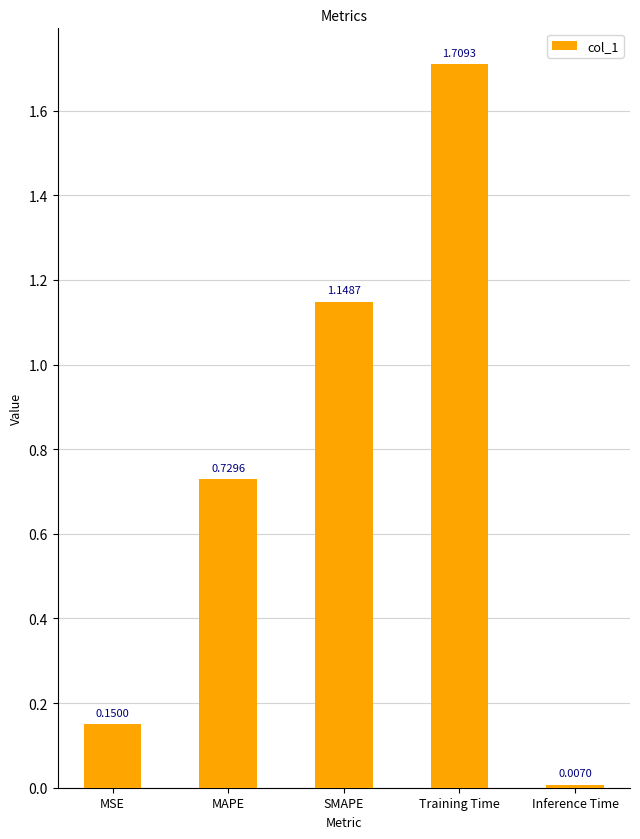

What is the ratio of the value at MAPE to the value at SMAPE?

0.6